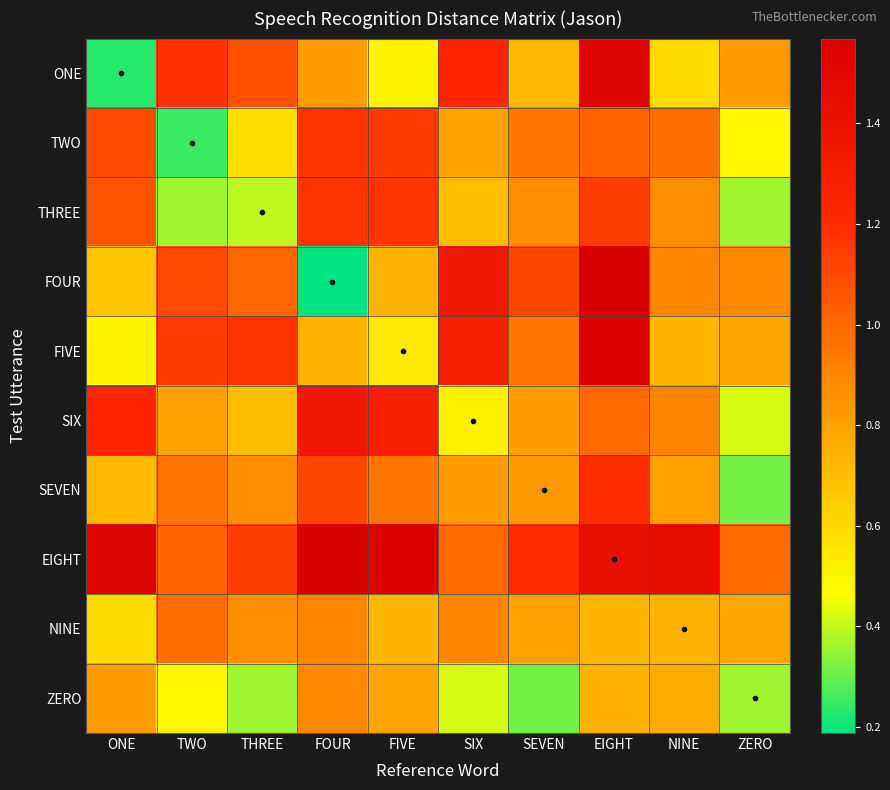

What is the greatest value displayed?

1.6